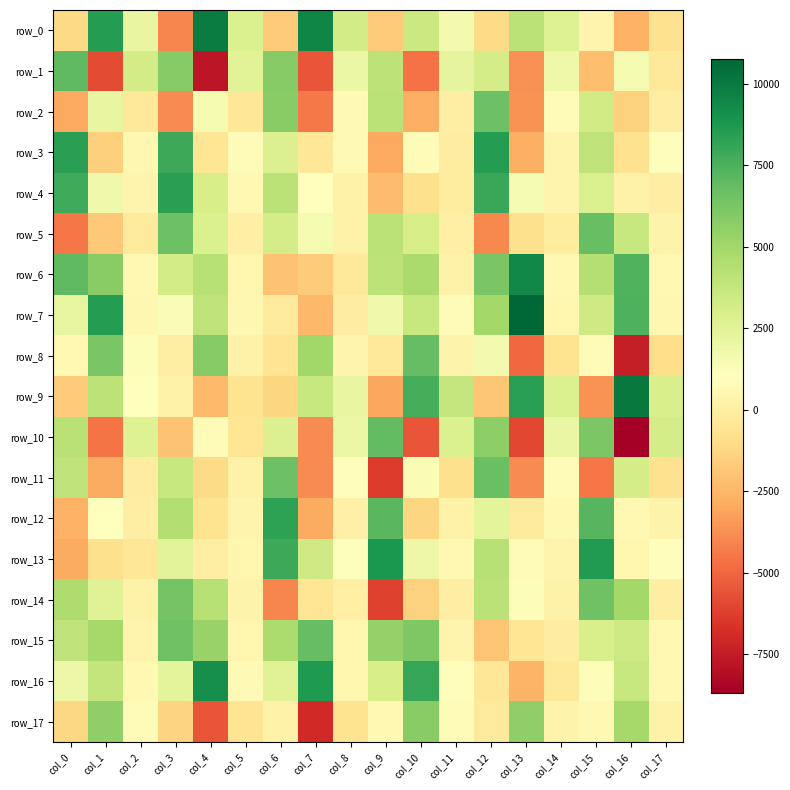

How many negative values does the row_4 series have?

3